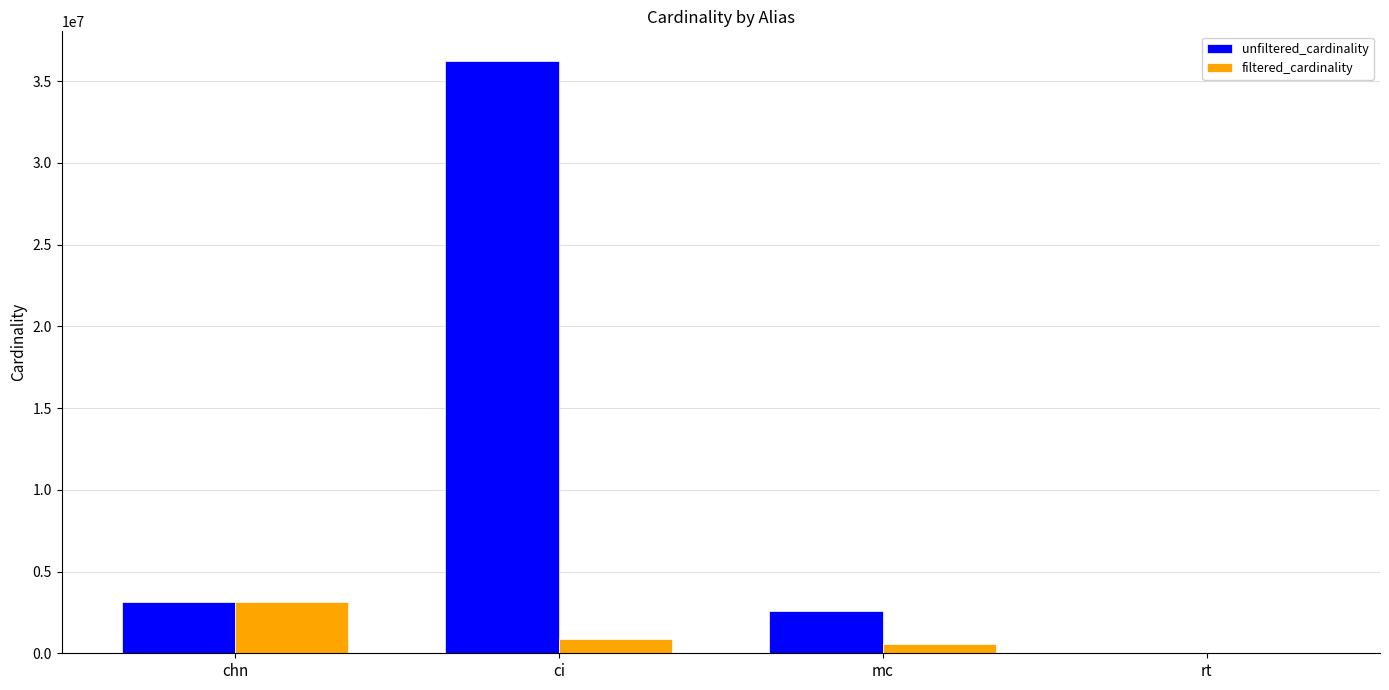

Reading left to right, what are all the values shown in this chart?

unfiltered_cardinality: 3140339	36244344	2609129	12
filtered_cardinality: 3140339	867477	590994	1